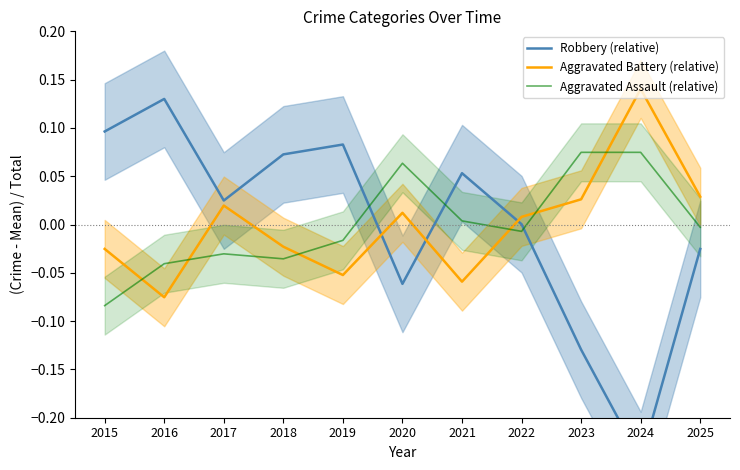

At which category does the chart reach its peak across all series?

2024